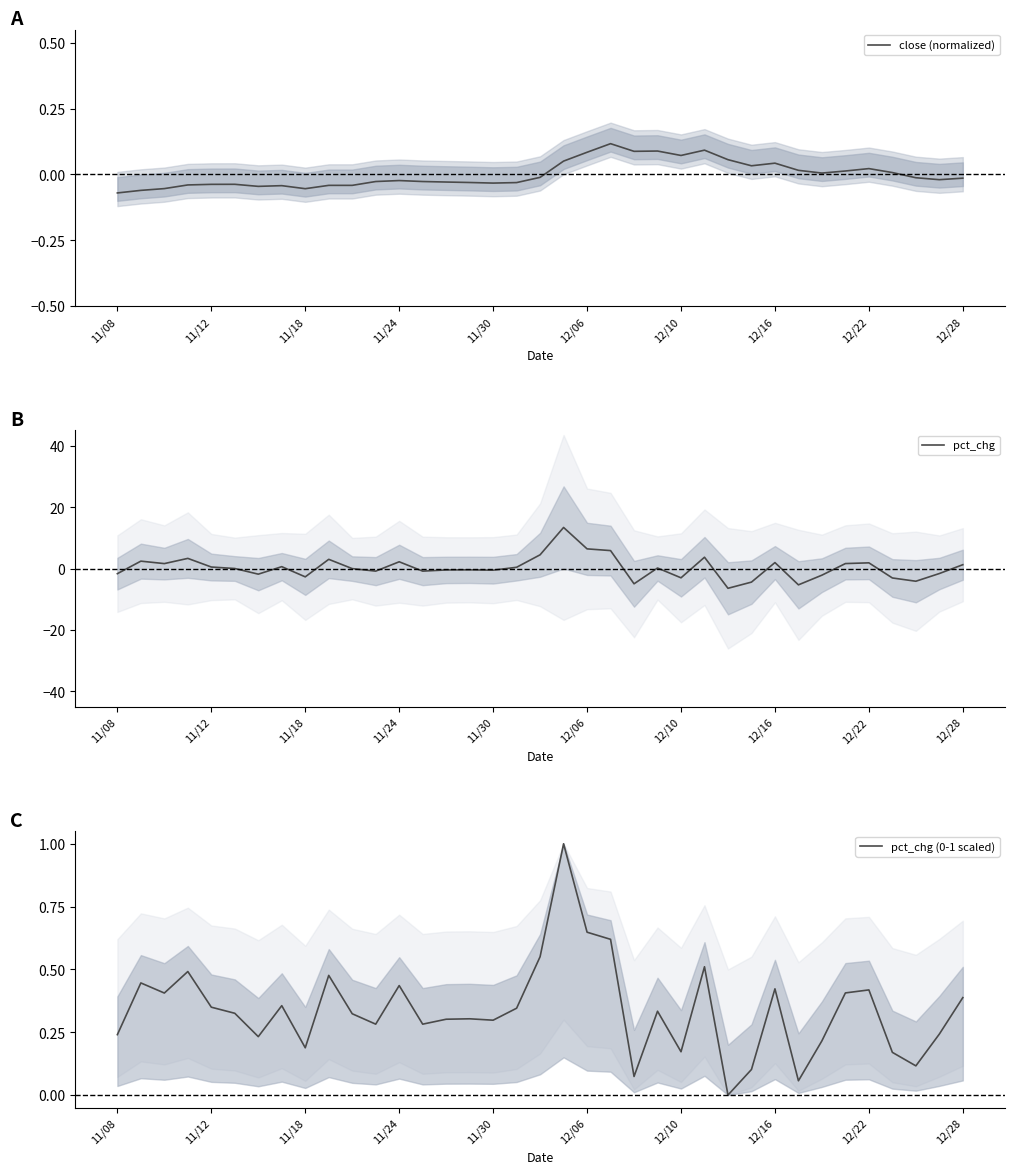

The pct_chg series shows 6.4 at 12/06. True or false?

True